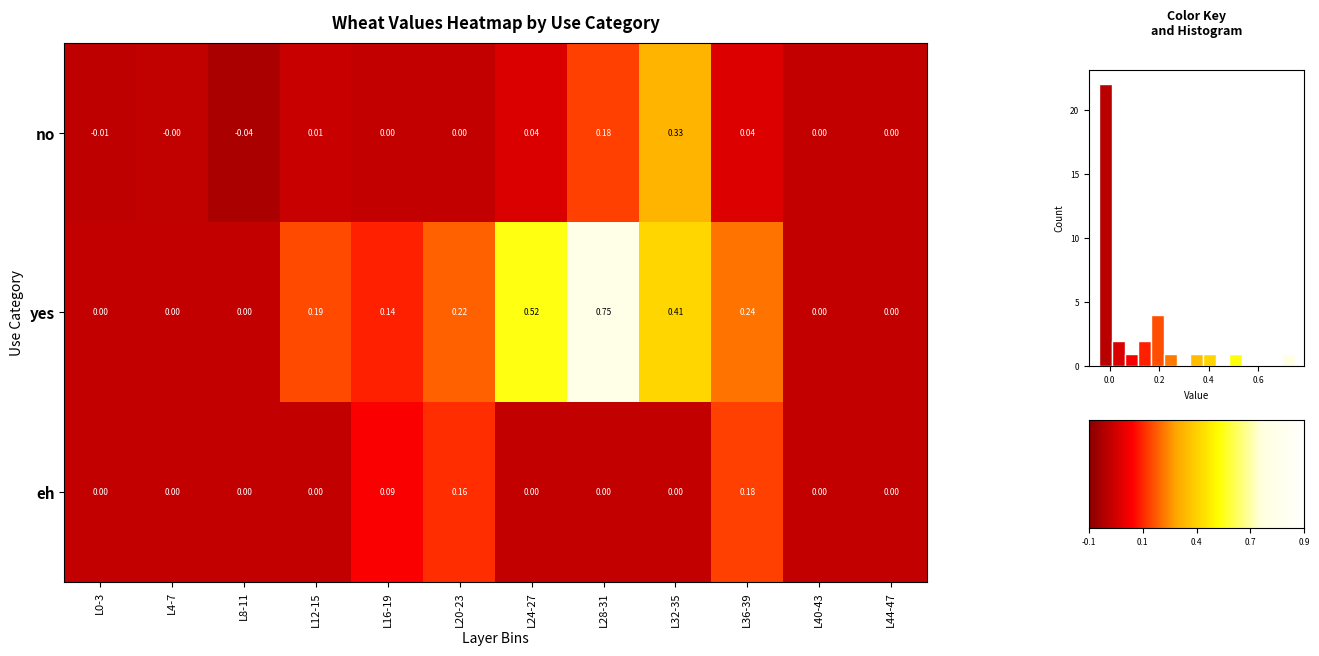

Count the number of data series in this chart.

3